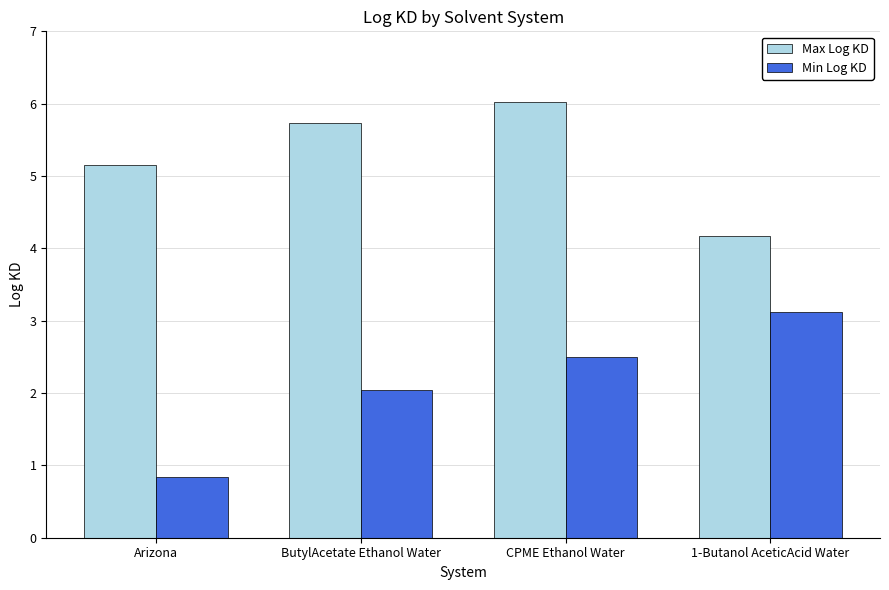

Which series has the widest spread of values?

Min Log KD